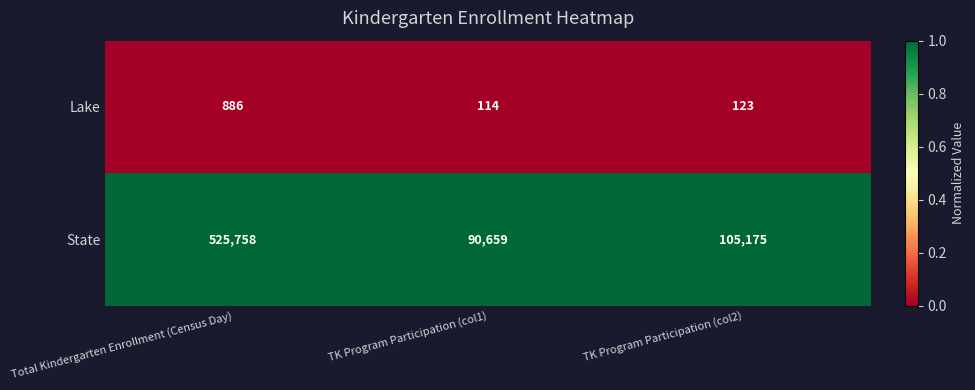

At which category does the chart reach its peak across all series?

Total Kindergarten Enrollment (Census Day)